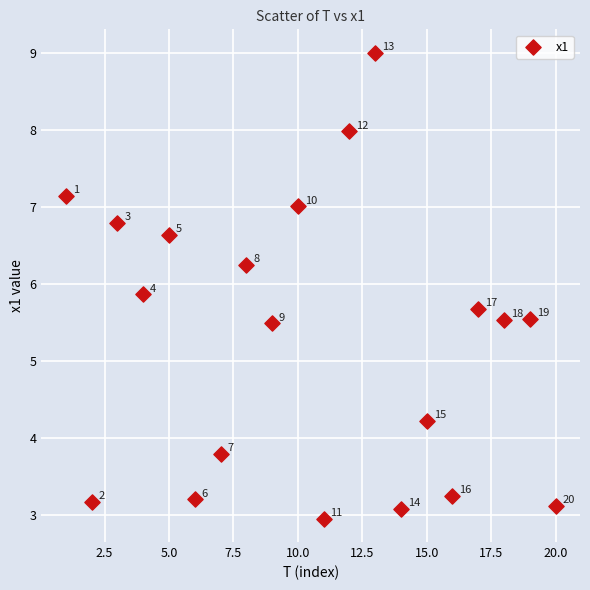

What is the range of X values (max minus min)?

19.0